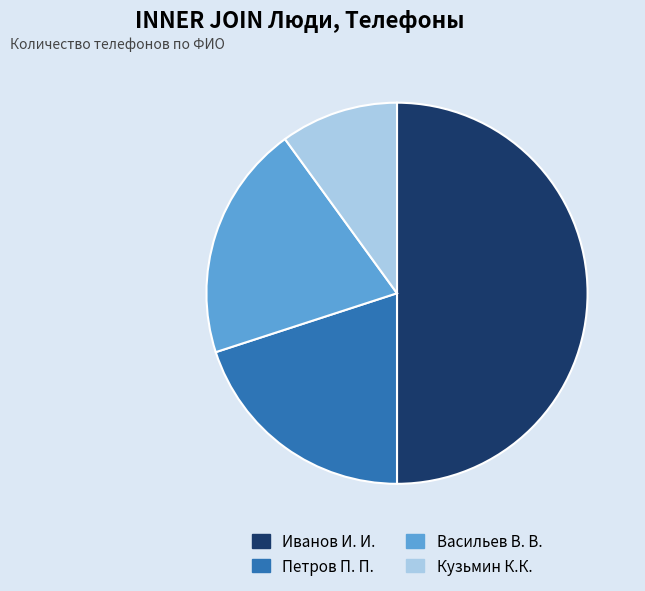

How many segments does this pie chart have?

4